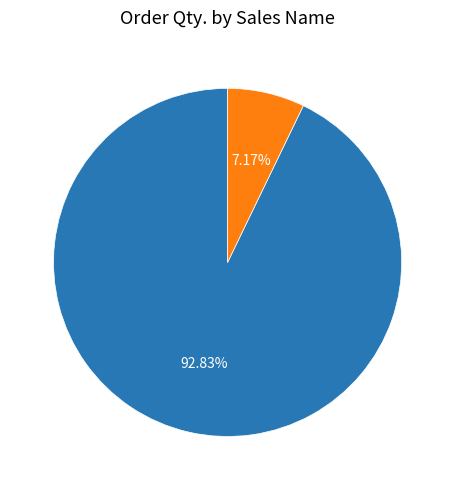

To the nearest percent, what percentage of the pie is LUDI PURNAMA?

93%